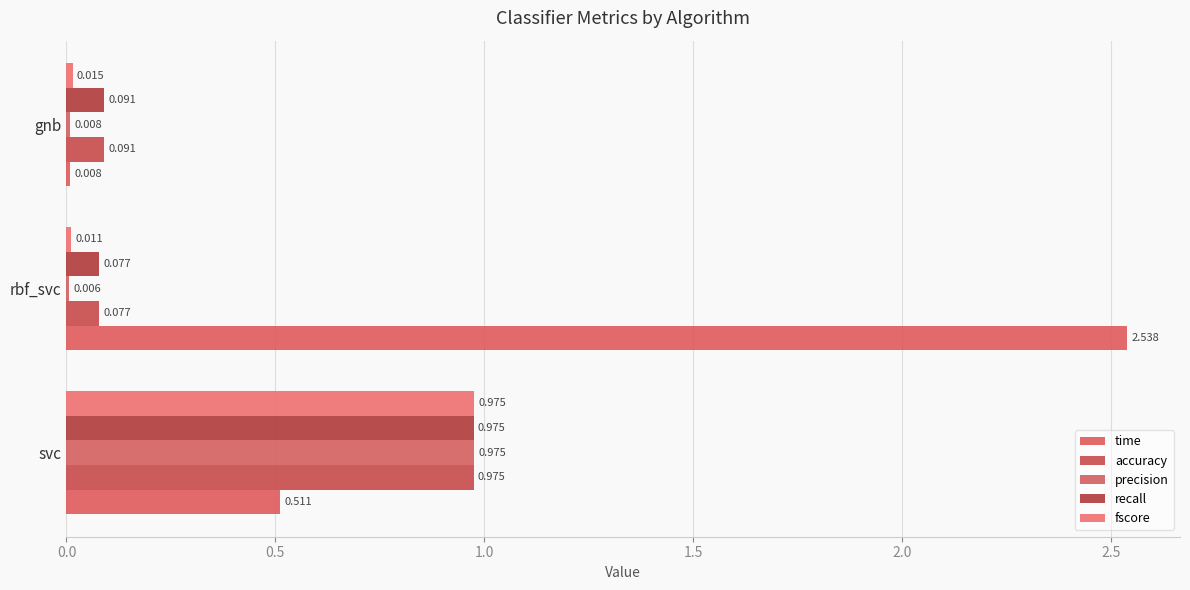

What is the value of the precision bar at the 1st from the left?

1.0